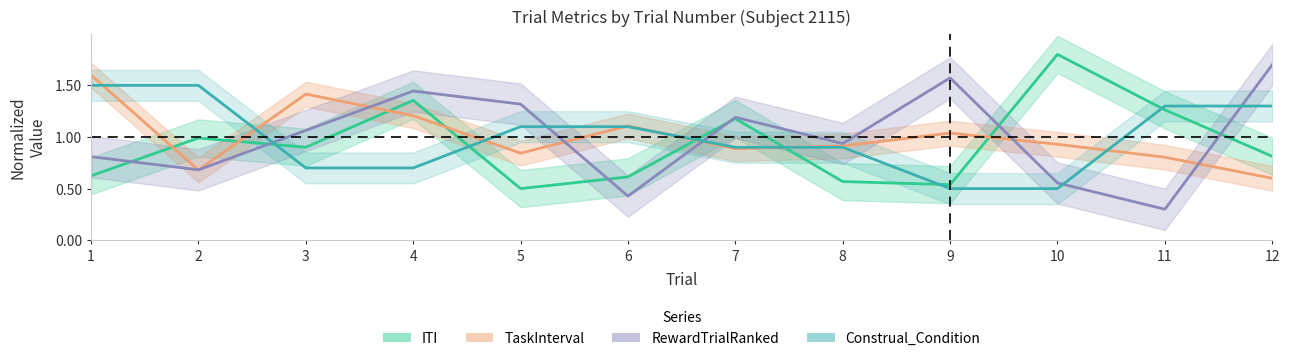

What is the value of the ITI point at the 2nd from the left?

1.0